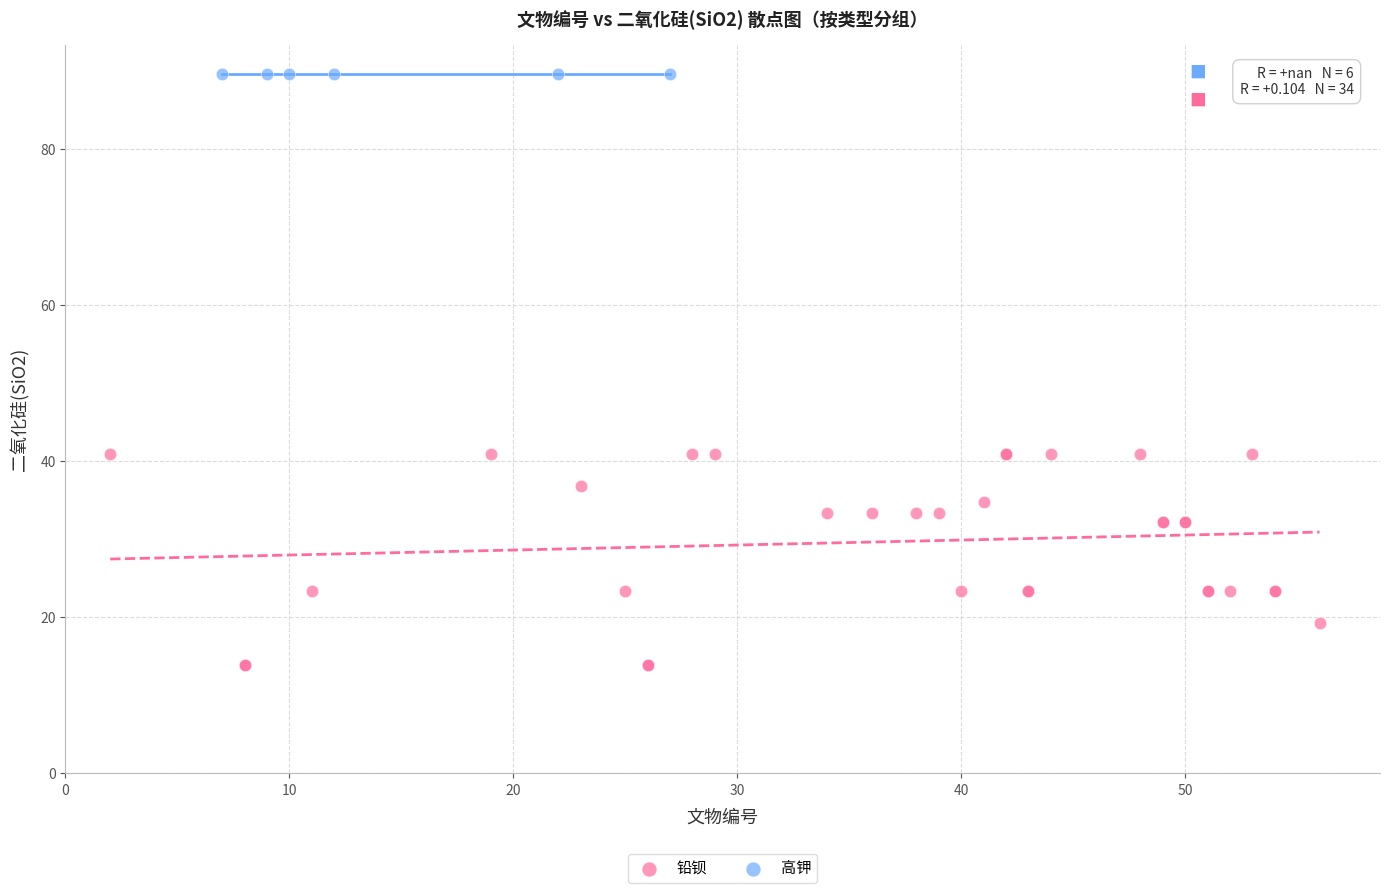

Which series reaches the minimum Y coordinate?

铅钡